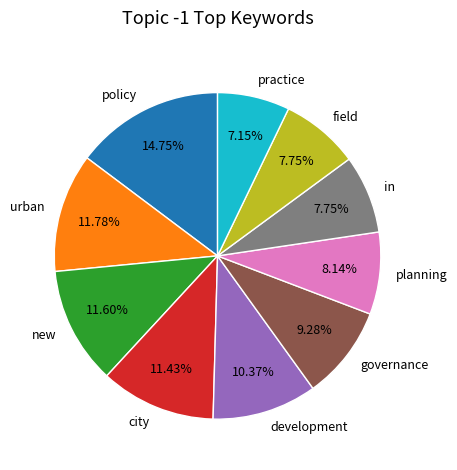

How many segments does this pie chart have?

10